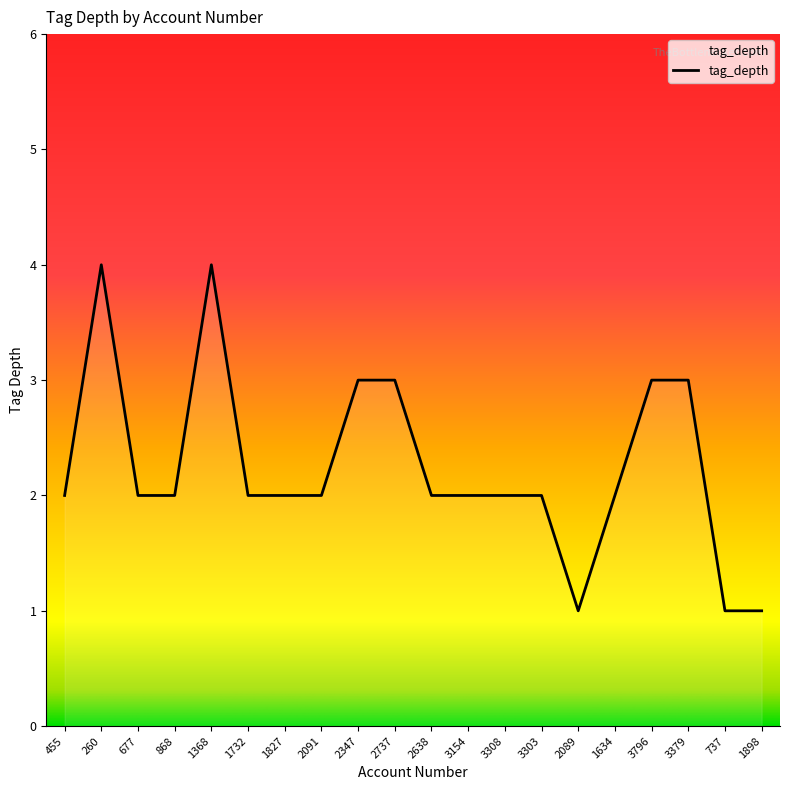

Reading right to left, list all the values displayed in this chart.

1898=1	737=1	3379=3	3796=3	1634=2	2089=1	3303=2	3308=2	3154=2	2638=2	2737=3	2347=3	2091=2	1827=2	1732=2	1368=4	868=2	677=2	260=4	455=2